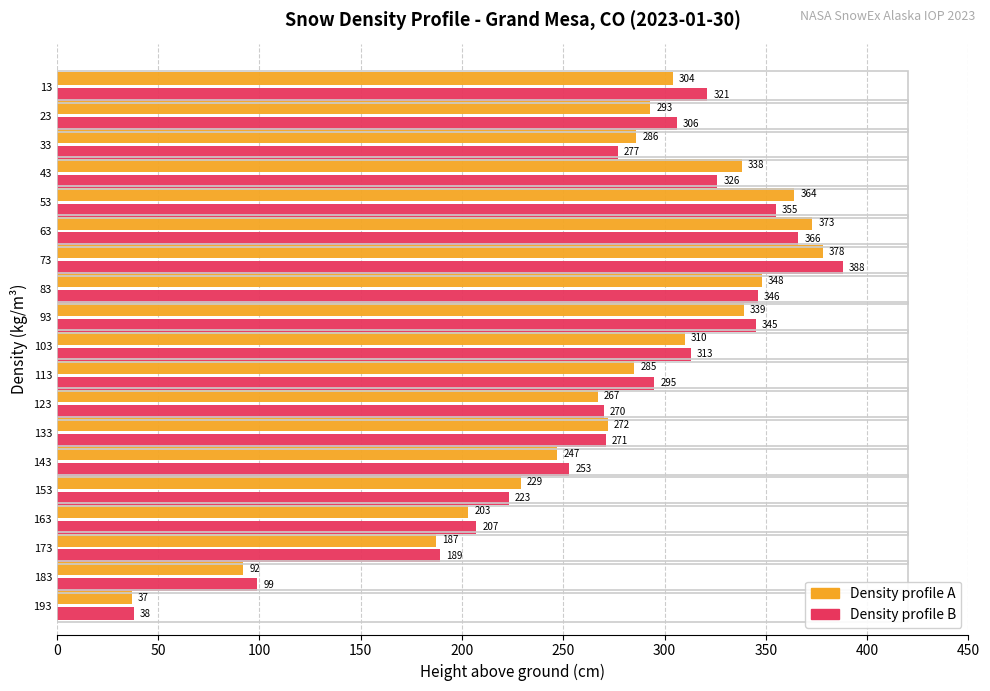

What is the minimum value shown in the chart?

37